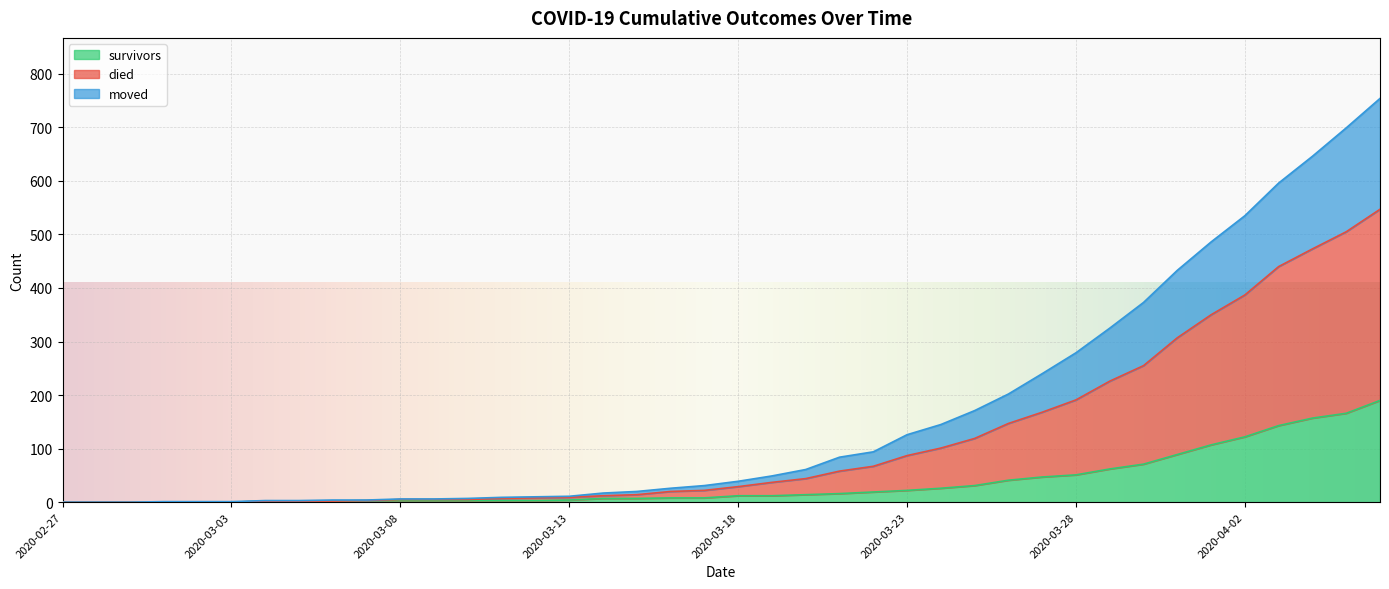

List the labels in order of died value, largest first.

2020-04-06, 2020-04-05, 2020-04-04, 2020-04-03, 2020-04-02, 2020-04-01, 2020-03-31, 2020-03-30, 2020-03-29, 2020-03-28, 2020-03-27, 2020-03-26, 2020-03-25, 2020-03-24, 2020-03-23, 2020-03-22, 2020-03-21, 2020-03-20, 2020-03-19, 2020-03-18, 2020-03-17, 2020-03-16, 2020-03-15, 2020-03-14, 2020-03-13, 2020-03-12, 2020-03-11, 2020-03-10, 2020-03-08, 2020-03-09, 2020-03-06, 2020-03-07, 2020-03-04, 2020-03-05, 2020-03-01, 2020-03-02, 2020-03-03, 2020-02-27, 2020-02-28, 2020-02-29